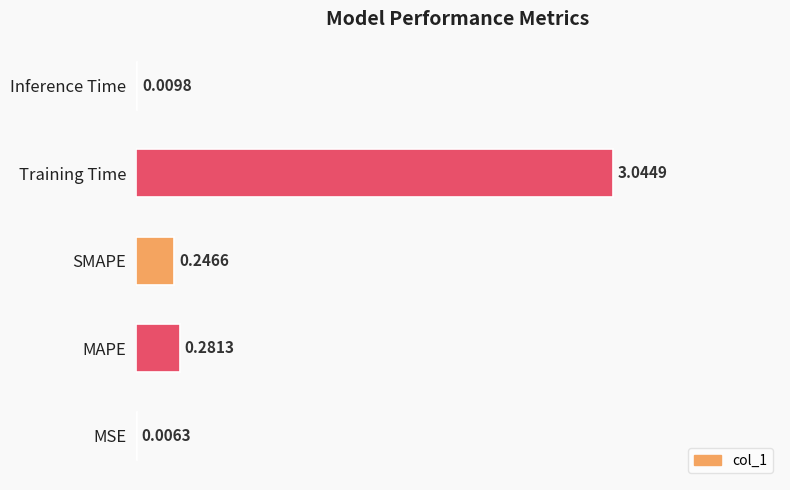

Are the bars horizontal?

Yes